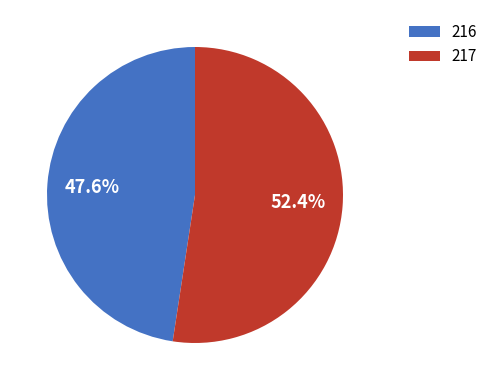

Which has a higher value, 216 or 217?

217